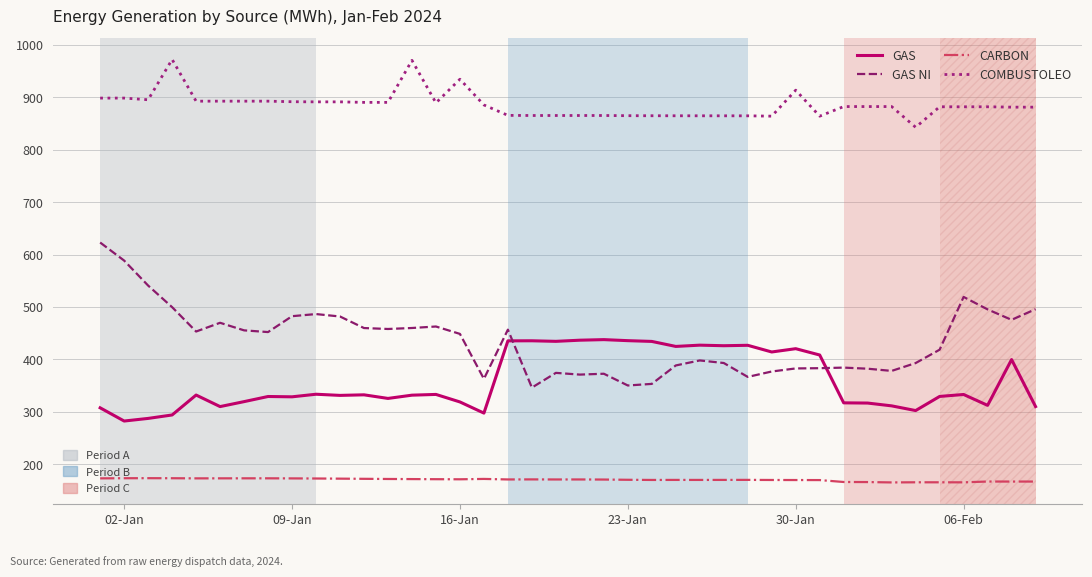

Reading left to right, extract all data points from this chart.

GAS: 307.7	282.4	287.4	294.0	332.0	310.0	319.5	329.3	328.7	333.6	331.4	332.5	325.6	331.8	333.2	318.9	297.6	435.5	435.6	434.5	436.7	437.8	435.8	434.4	424.8	427.3	426.2	427.0	414.2	420.5	408.4	317.1	316.7	311.4	302.4	329.4	333.1	312.4	399.8	310.0
GAS NI: 623.1	588.7	541.0	499.8	453.3	469.9	455.5	452.2	482.5	486.6	481.9	459.9	458.1	460.0	462.8	448.7	362.9	456.8	346.2	374.4	371.1	372.7	350.3	353.3	388.5	398.1	393.2	366.6	377.0	382.8	383.3	384.4	382.3	378.1	393.1	418.6	519.3	495.5	475.6	495.9
CARBON: 173.0	173.3	173.4	173.3	173.0	173.1	173.1	173.1	173.0	172.8	172.5	172.2	171.8	171.7	171.4	171.3	171.9	170.9	171.1	170.9	170.9	170.8	170.3	170.0	170.1	170.0	170.1	170.1	169.9	169.8	169.7	166.1	166.0	165.3	165.5	165.5	165.4	167.0	166.9	166.9
COMBUSTOLEO: 898.8	898.8	895.6	972.5	892.9	892.9	892.9	892.9	891.9	891.6	891.6	890.6	890.6	970.8	889.6	934.8	885.7	865.8	865.5	865.5	865.5	865.5	865.2	865.1	865.0	865.0	865.0	865.0	864.3	913.9	864.3	882.6	882.6	882.6	843.1	882.2	882.2	882.2	881.5	881.5